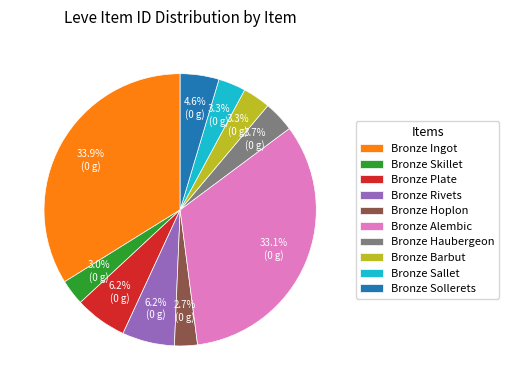

Does Bronze Rivets account for over 50% of the chart?

No